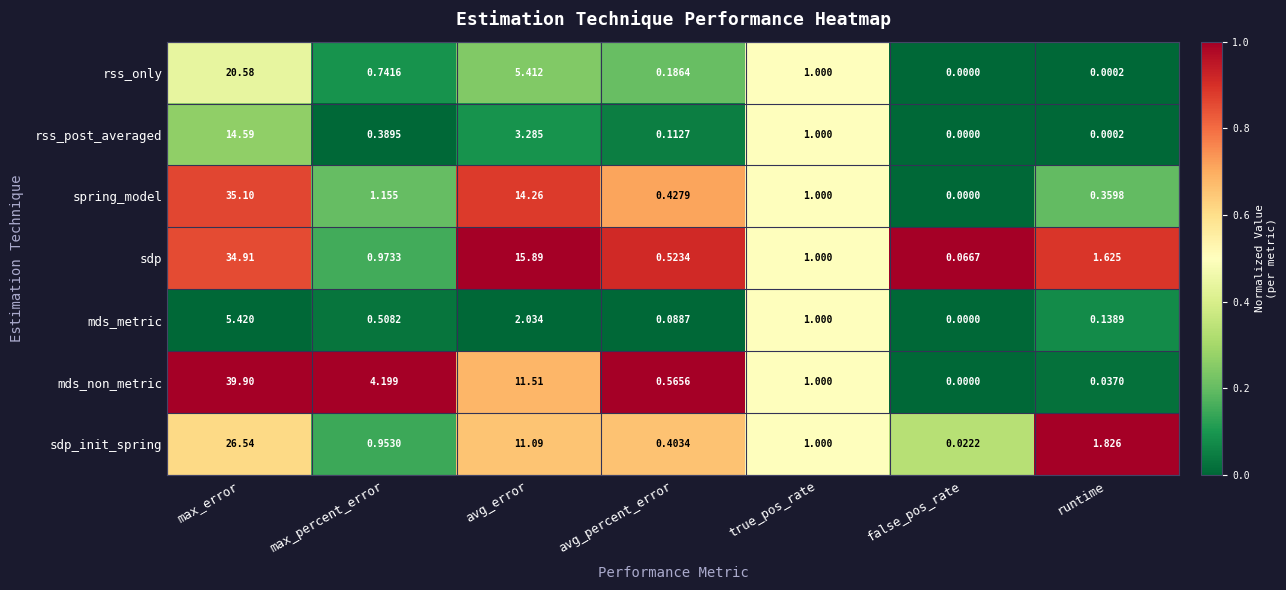

At which label is mds_non_metric closest to 19?

avg_error